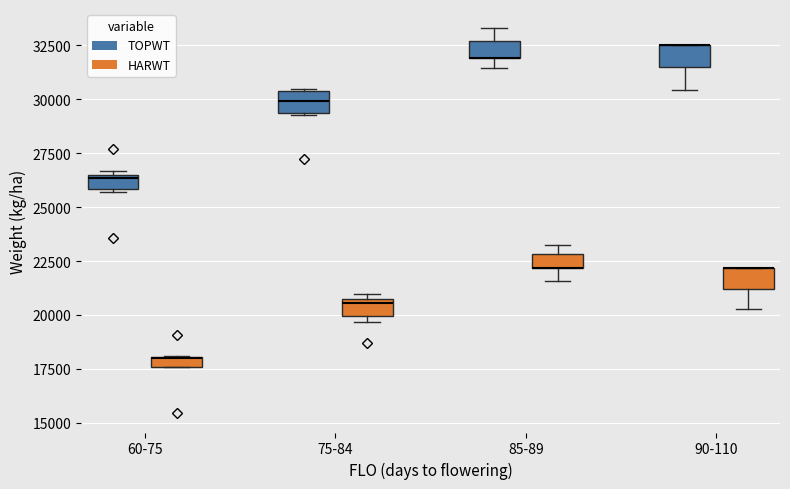

Where is the upper edge of the box for 85-89 (TOPWT) on the y-axis? The values are not printed on the chart, so give them approximately, as read against the axis.

32500